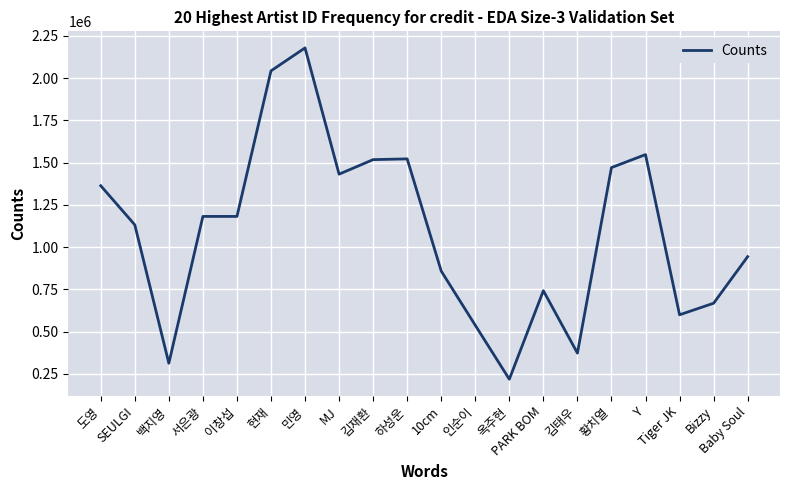

At which category does the chart reach its peak across all series?

민영